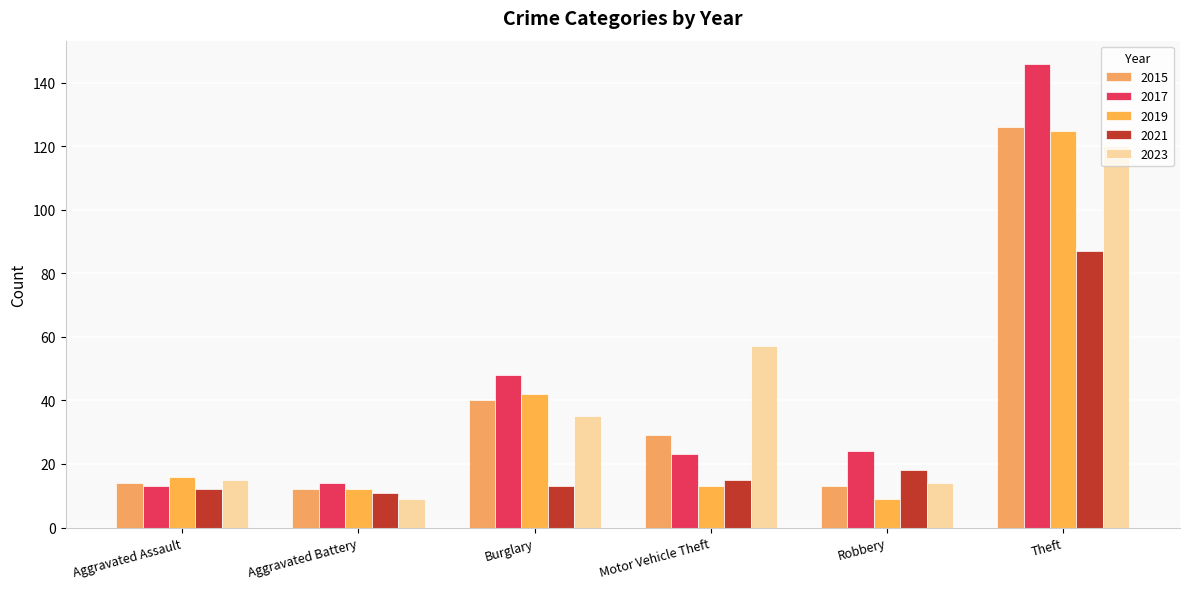

How many data points does each series have?

6